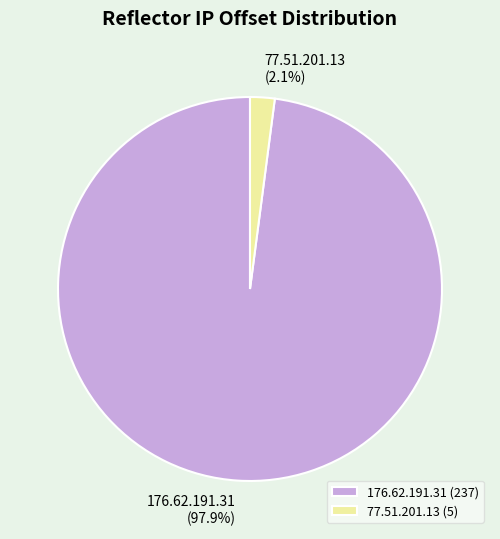

How many slices are in this pie chart?

2